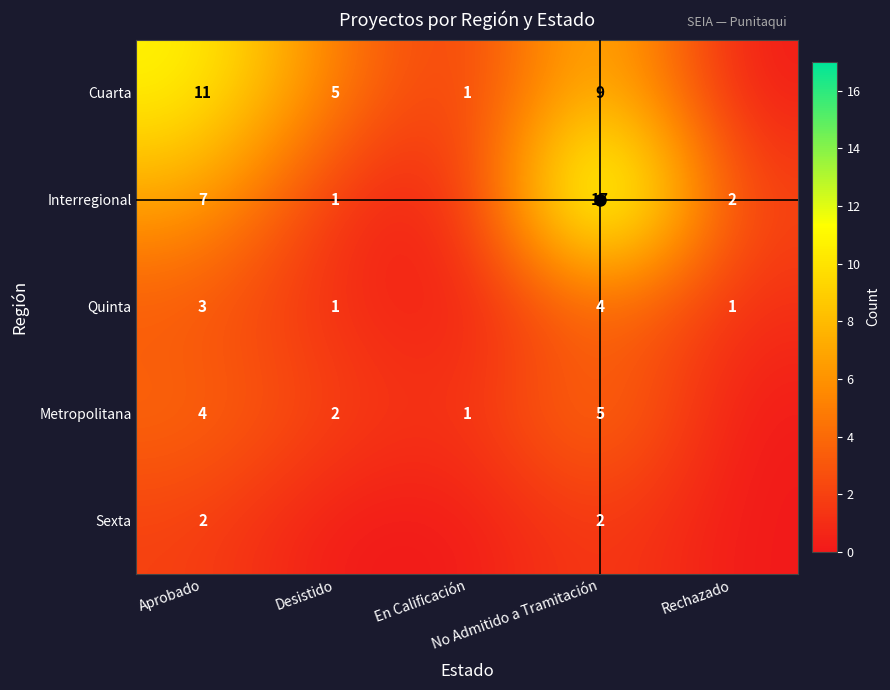

Which series has the largest total across all categories?

Interregional